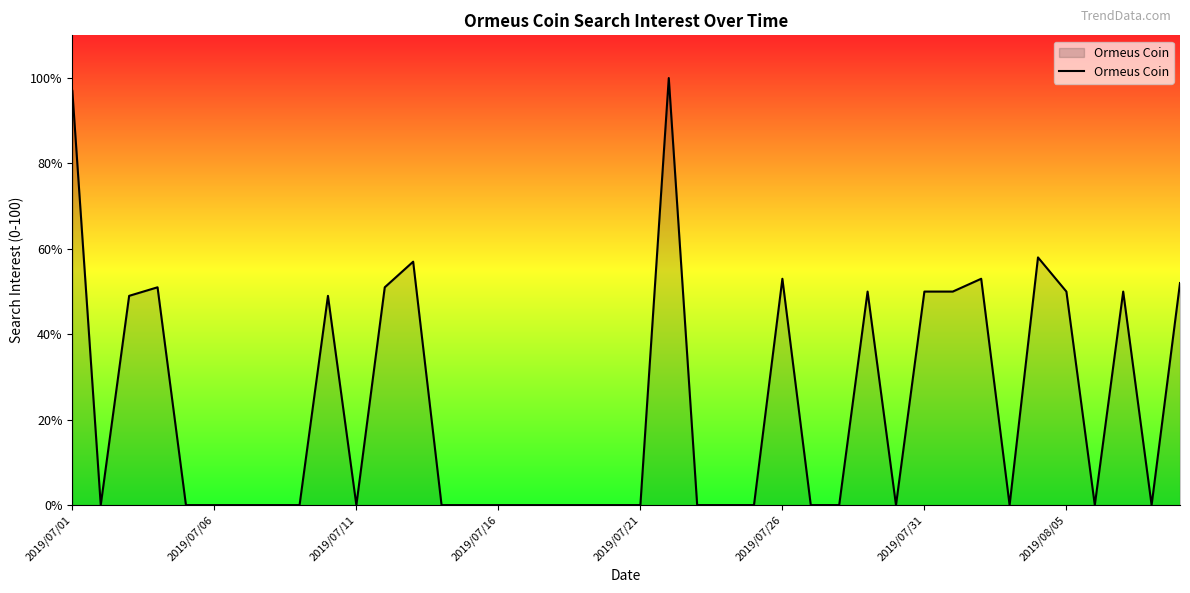

What is the average value?

23